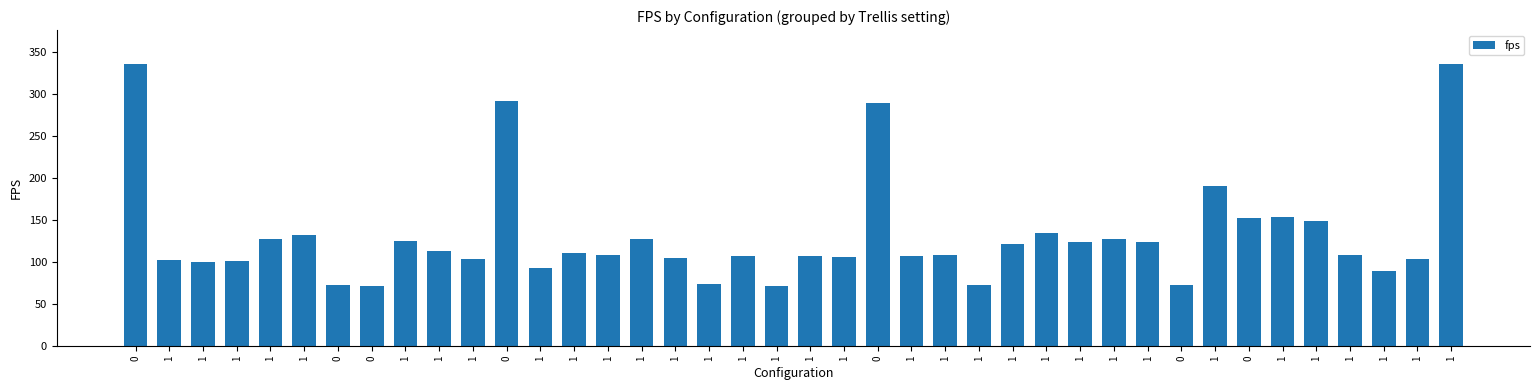

The value at 1 is 23.6. True or false?

False